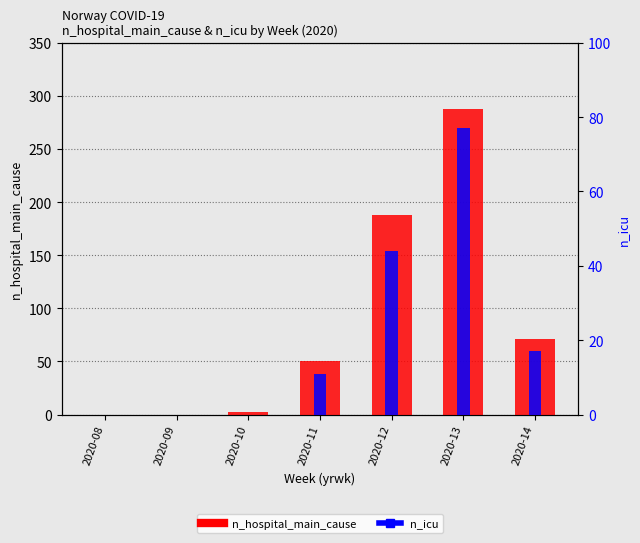

True or false: n_icu has a value of 14 at 2020-12.

False